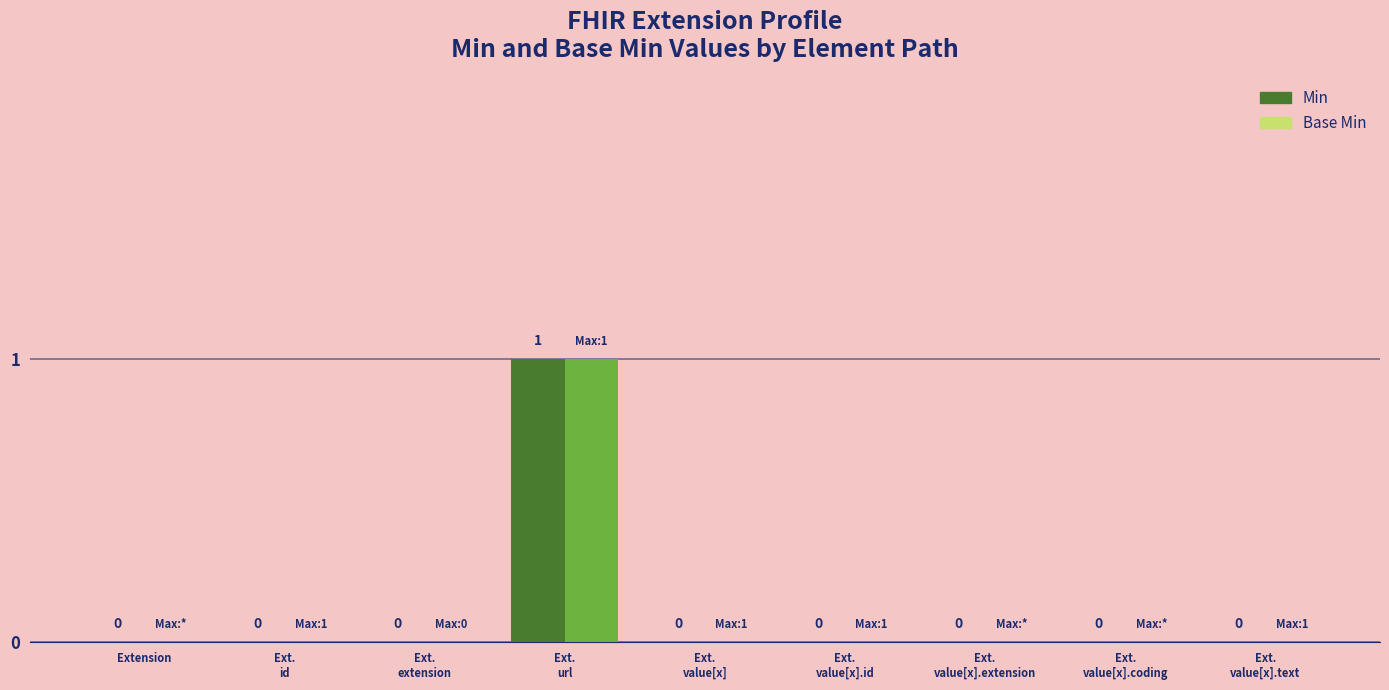

How many data points in Min are above 0?

1